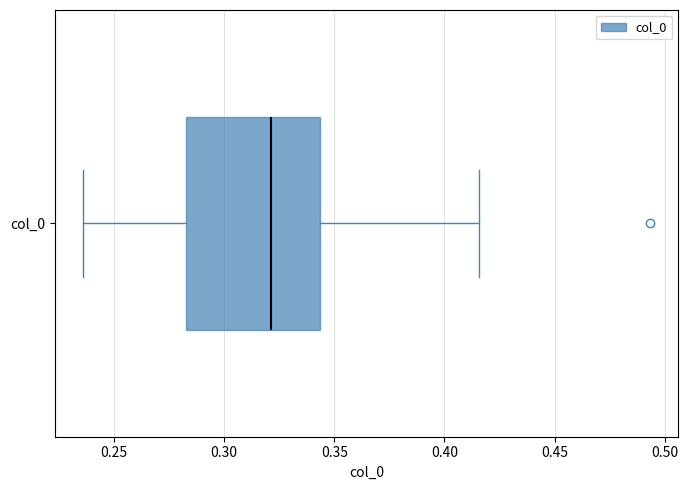

Where is the right edge of the box for col_0 on the x-axis? The values are not printed on the chart, so give them approximately, as read against the axis.

0.345